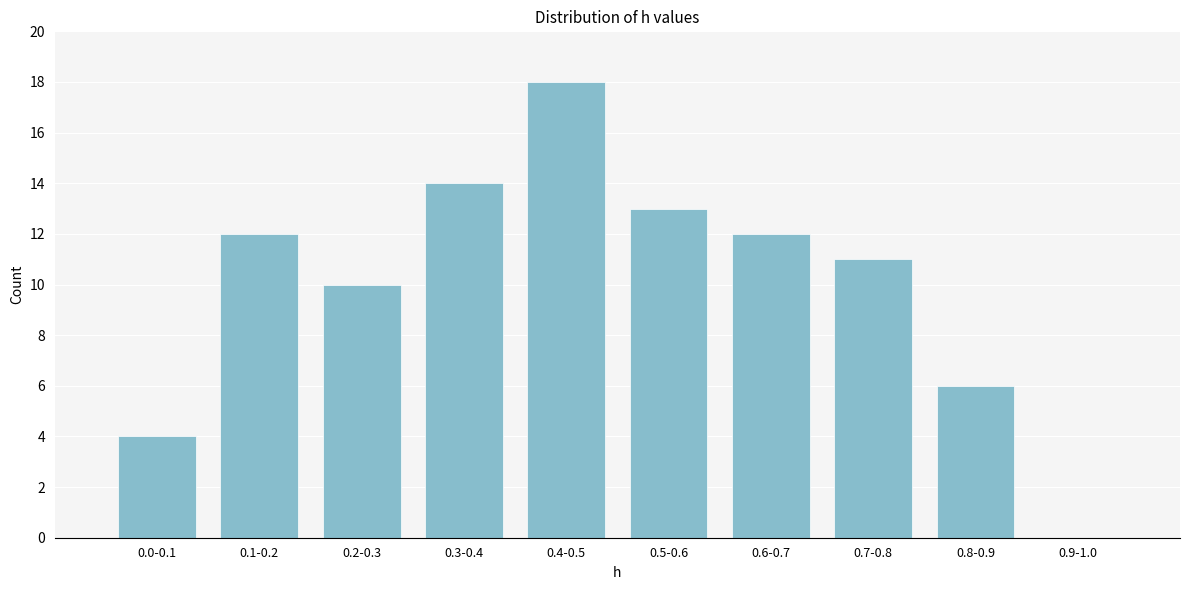

Reading right to left, what are all the values shown in this chart?

0.9-1.0=0	0.8-0.9=6	0.7-0.8=11	0.6-0.7=12	0.5-0.6=13	0.4-0.5=18	0.3-0.4=14	0.2-0.3=10	0.1-0.2=12	0.0-0.1=4